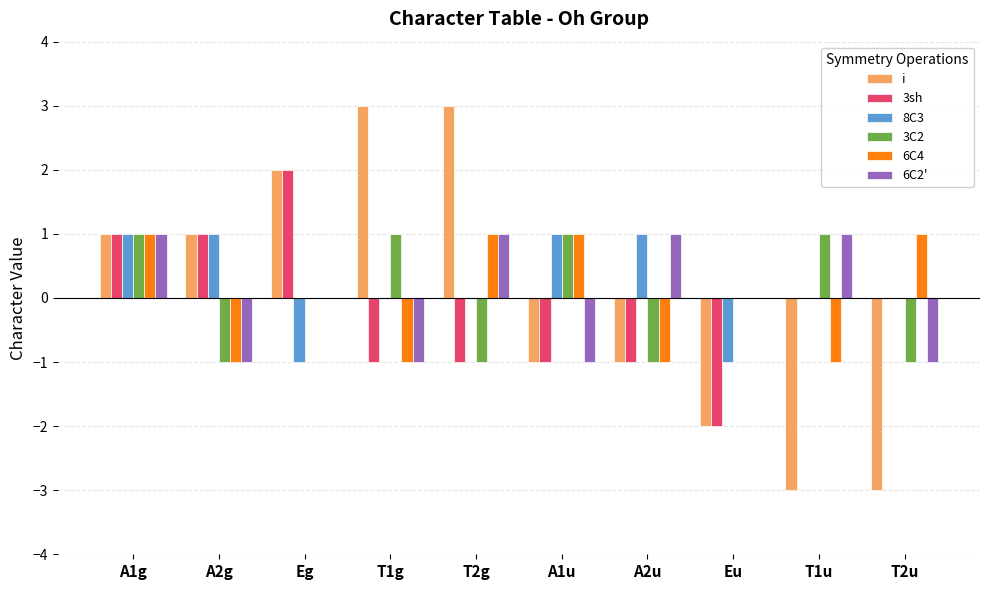

Count the number of data series in this chart.

6